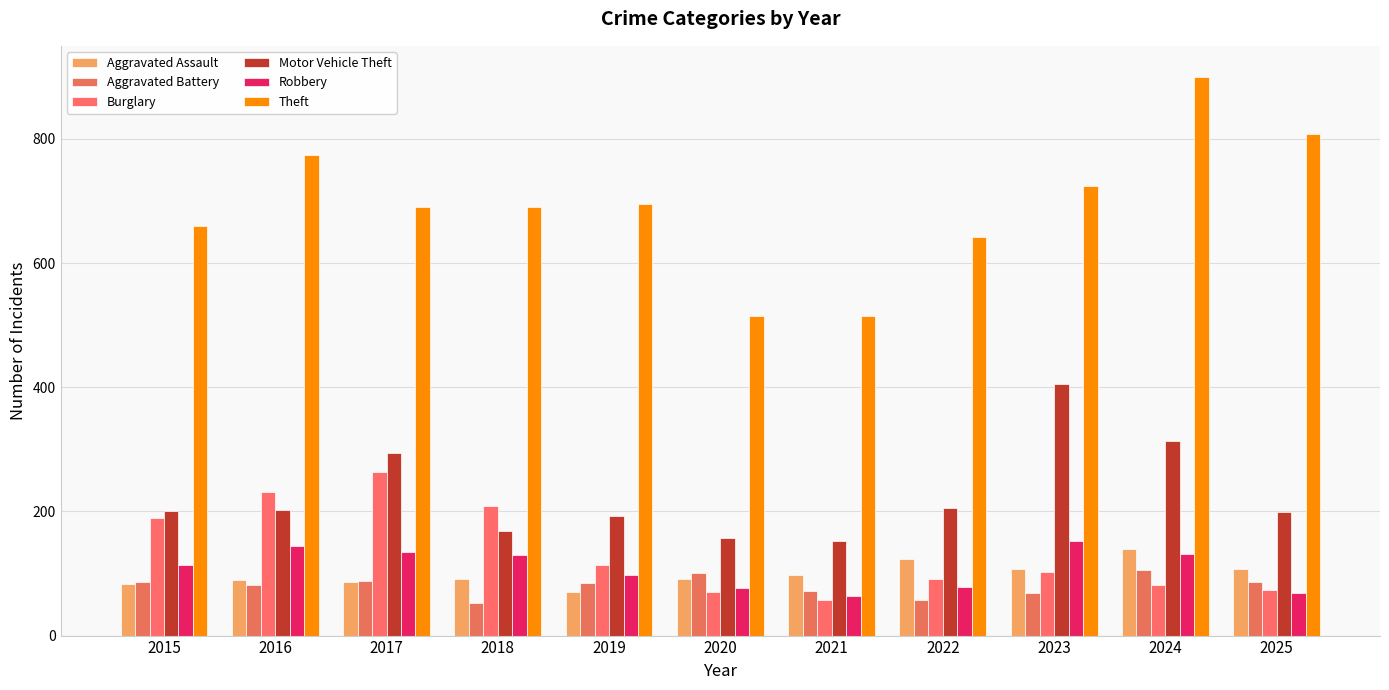

Is it true that Motor Vehicle Theft equals 202 at 2016?

True